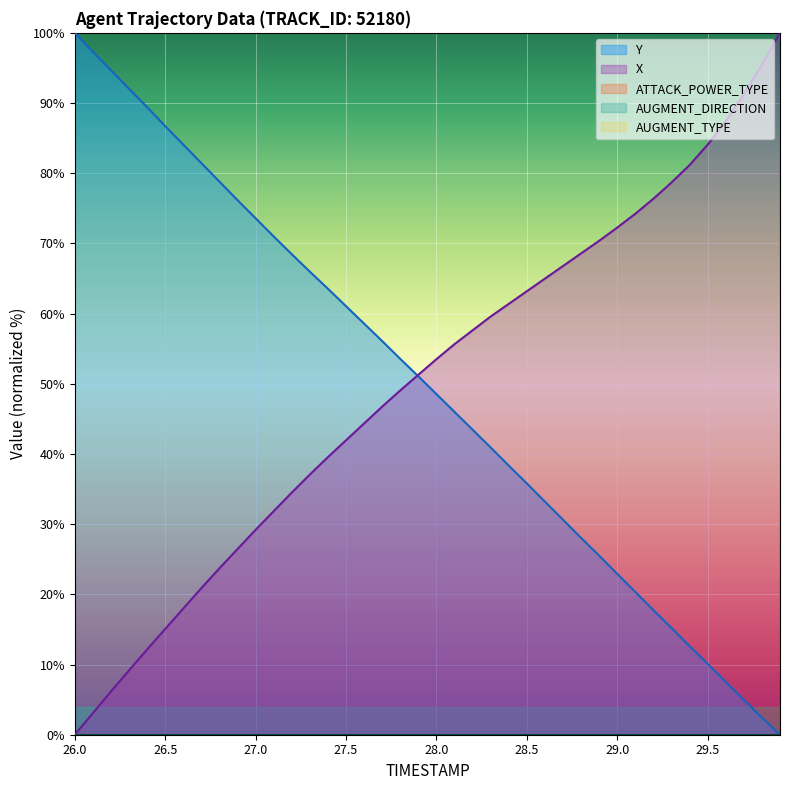

Which category has the lowest value in the X series?

26.0